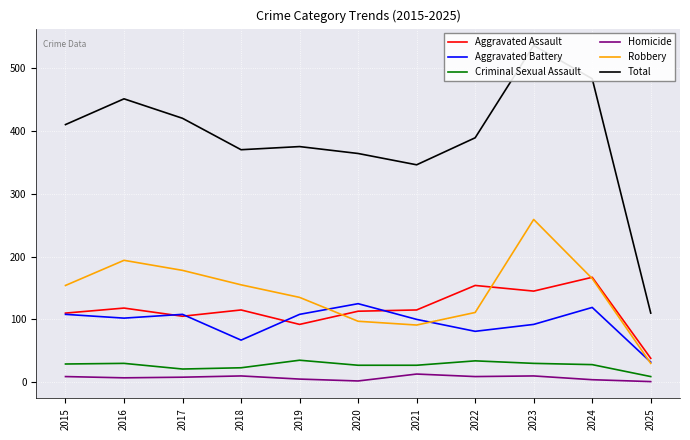

How many distinct data groups are displayed?

6